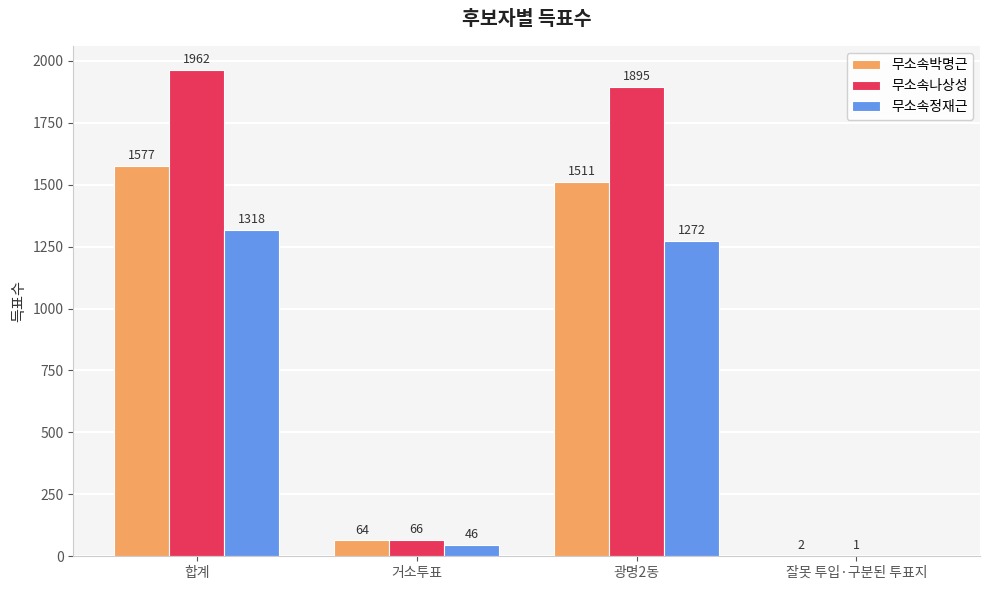

Reading right to left, extract all data points from this chart.

무소속박명근: 2	1511	64	1577
무소속나상성: 1	1895	66	1962
무소속정재근: 0	1272	46	1318